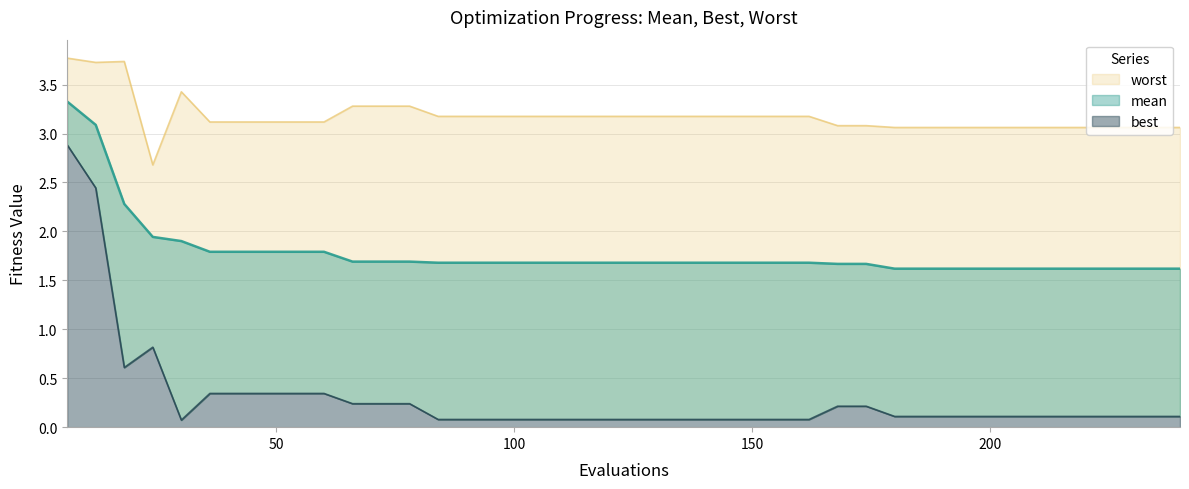

Rank the categories by worst value from lowest to highest.

24, 180, 186, 192, 198, 204, 210, 216, 222, 228, 234, 240, 168, 174, 36, 42, 48, 54, 60, 84, 90, 96, 102, 108, 114, 120, 126, 132, 138, 144, 150, 156, 162, 66, 72, 78, 30, 12, 18, 6